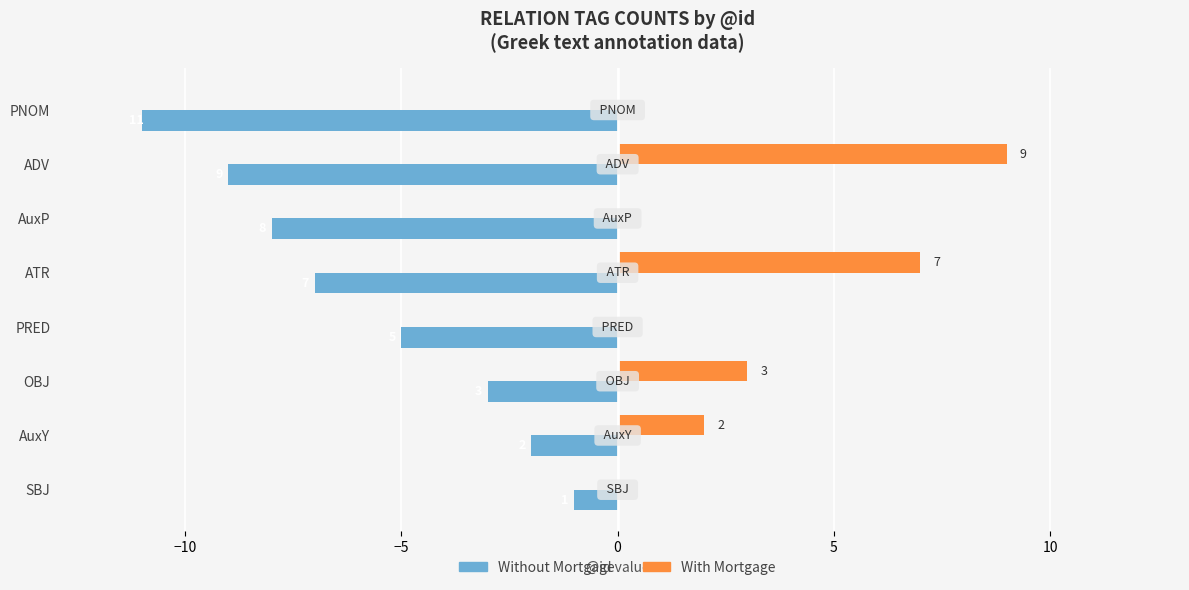

How many data points does each series have?

8